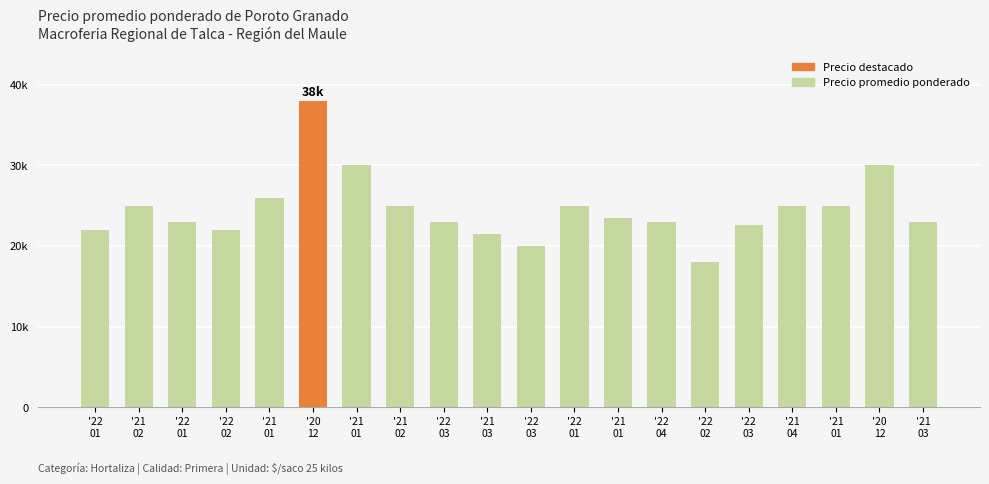

What is the change in value from '21
01 to '21
01?

-2500